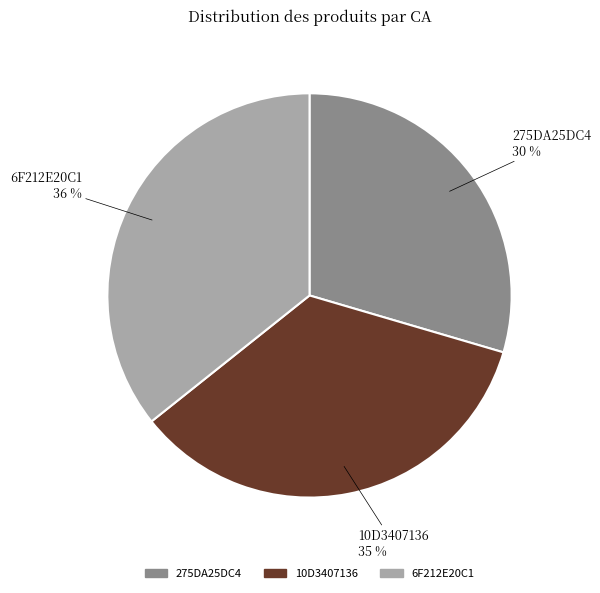

Which category has the smallest portion of the pie?

275DA25DC4